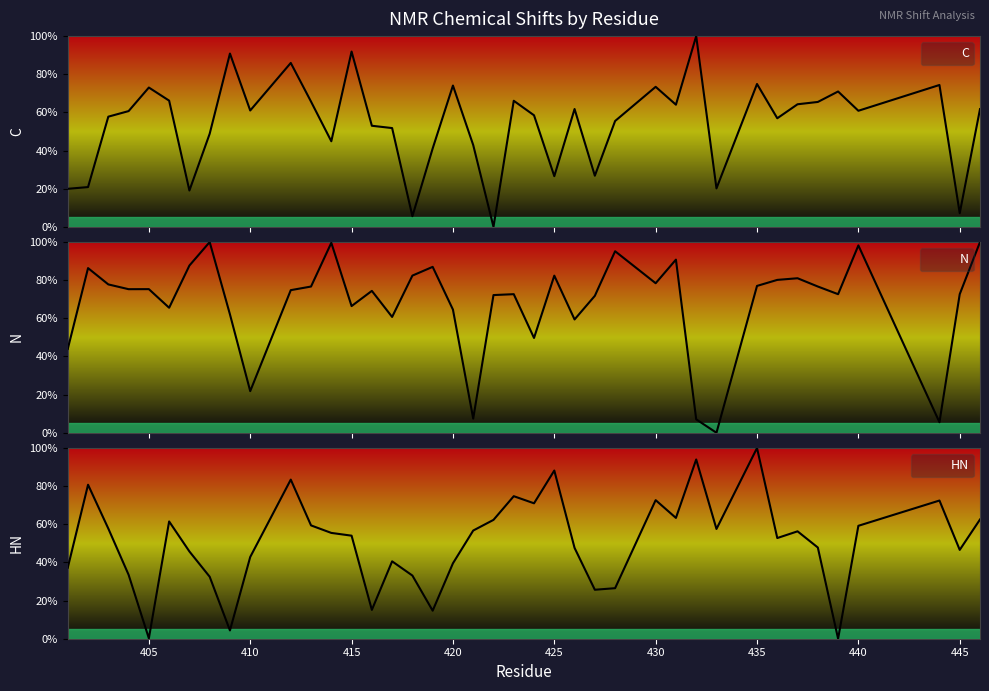

The C series shows 99.7 at 404. True or false?

False